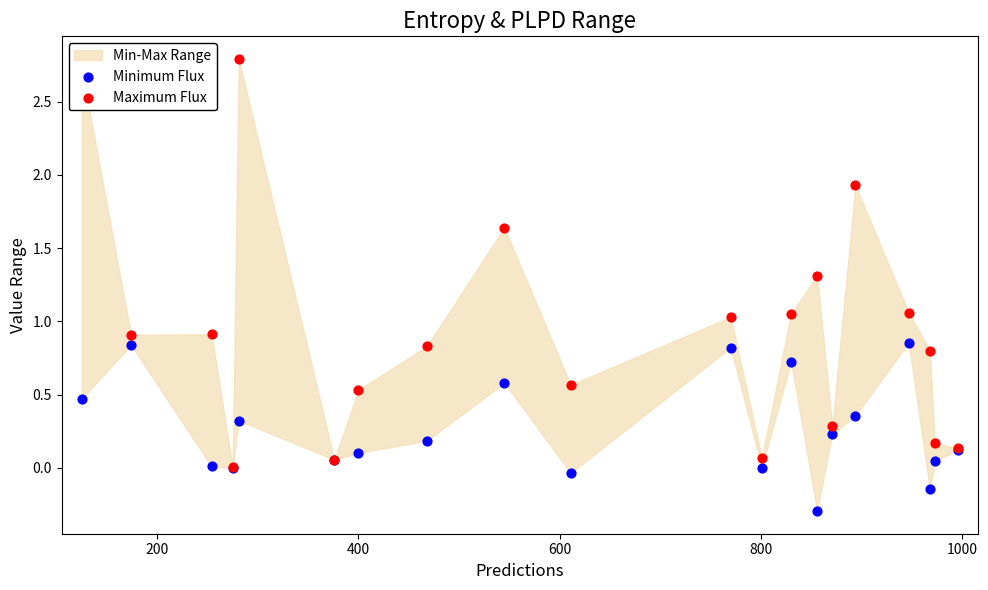

Which series contains the highest Y value?

Maximum Flux